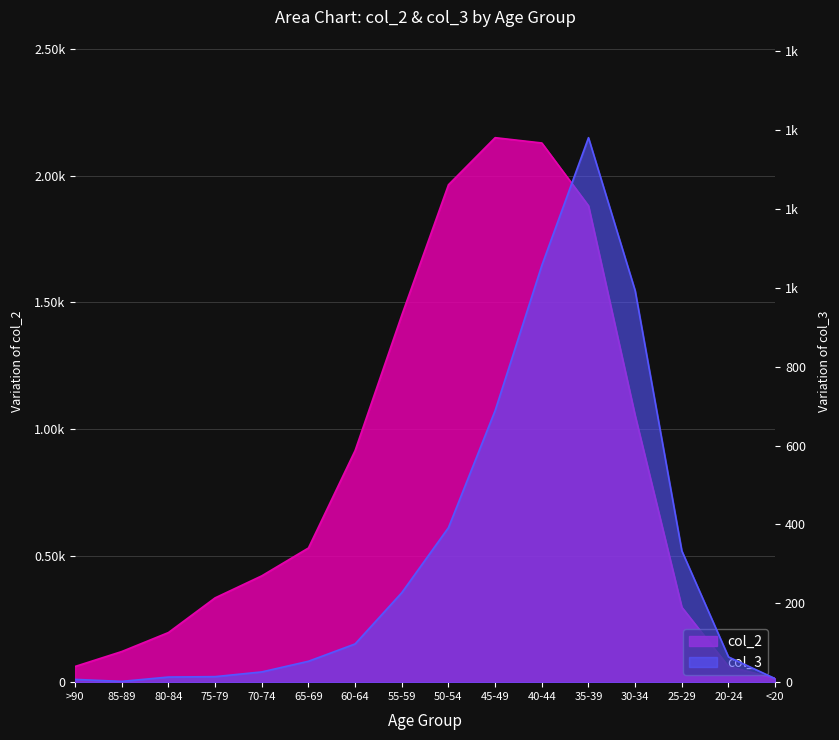

List the series in order of their overall mean, highest first.

col_2, col_3